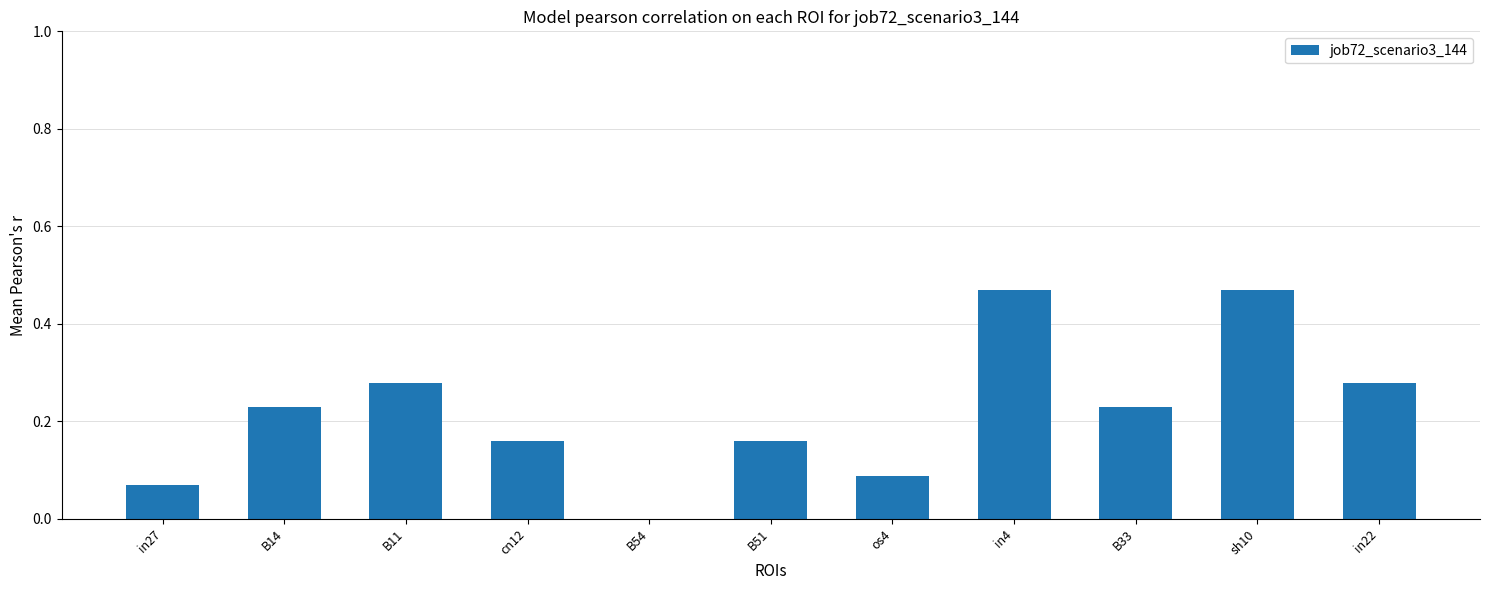

Between cn12 and B54, which is larger?

cn12